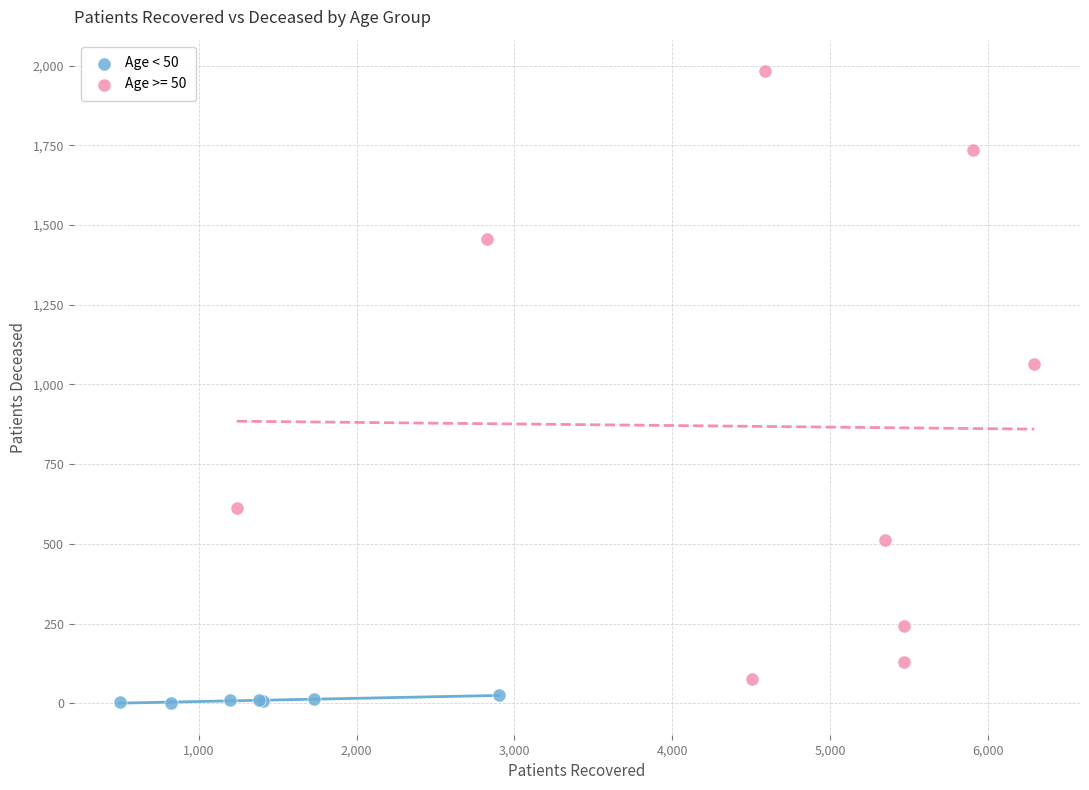

Which series has the widest spread of Y values?

Age >= 50